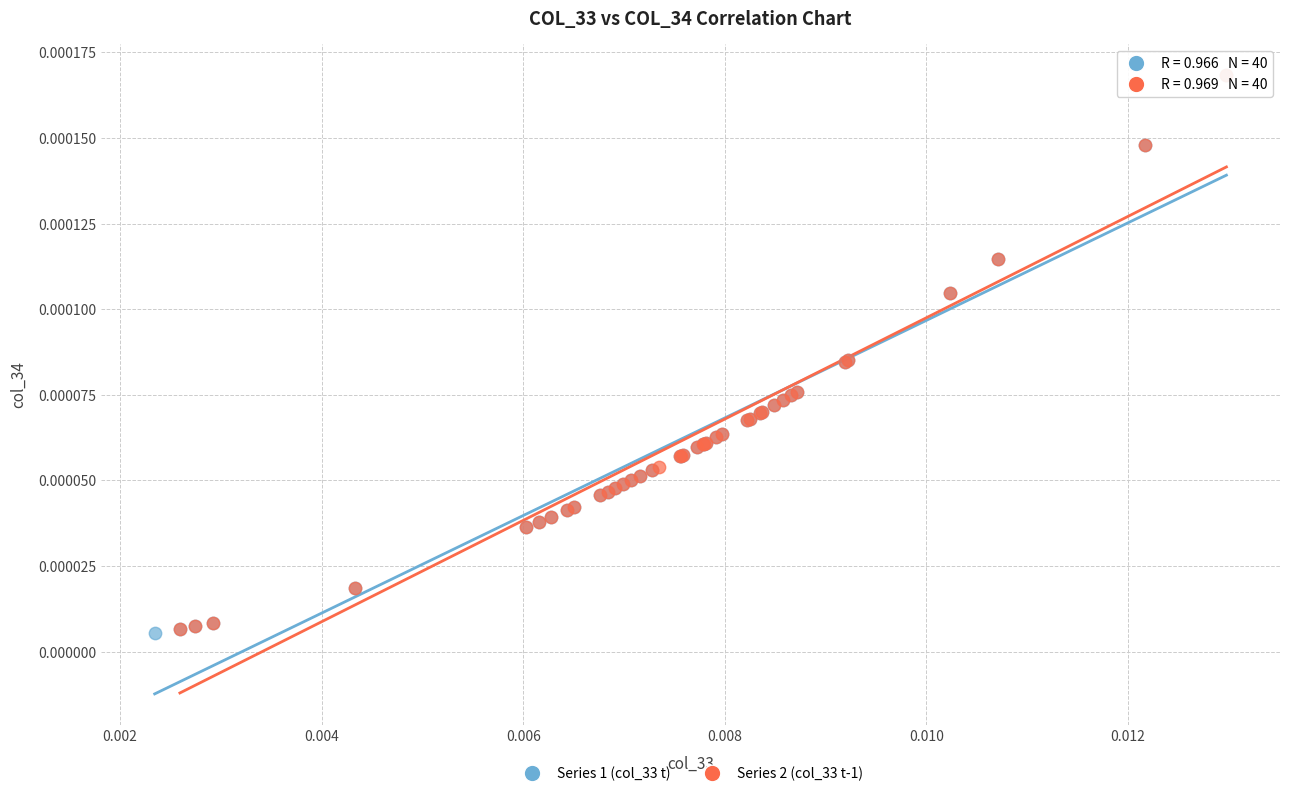

What are all the series names shown in the legend?

Series 1 (col_33 t), Series 2 (col_33 t-1)